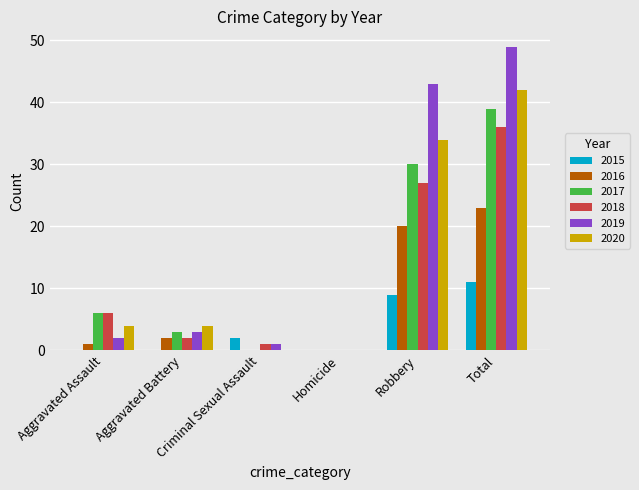

Reading left to right, list all the values displayed in this chart.

2015: Aggravated Assault=0	Aggravated Battery=0	Criminal Sexual Assault=2	Homicide=0	Robbery=9	Total=11
2016: Aggravated Assault=1	Aggravated Battery=2	Criminal Sexual Assault=0	Homicide=0	Robbery=20	Total=23
2017: Aggravated Assault=6	Aggravated Battery=3	Criminal Sexual Assault=0	Homicide=0	Robbery=30	Total=39
2018: Aggravated Assault=6	Aggravated Battery=2	Criminal Sexual Assault=1	Homicide=0	Robbery=27	Total=36
2019: Aggravated Assault=2	Aggravated Battery=3	Criminal Sexual Assault=1	Homicide=0	Robbery=43	Total=49
2020: Aggravated Assault=4	Aggravated Battery=4	Criminal Sexual Assault=0	Homicide=0	Robbery=34	Total=42